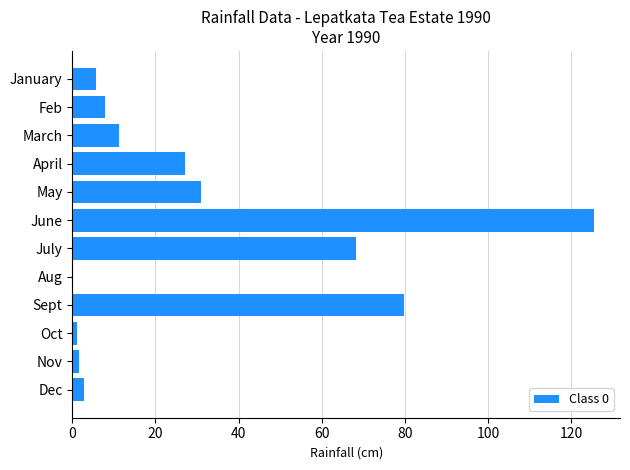

What is the maximum value shown in the chart?

125.5